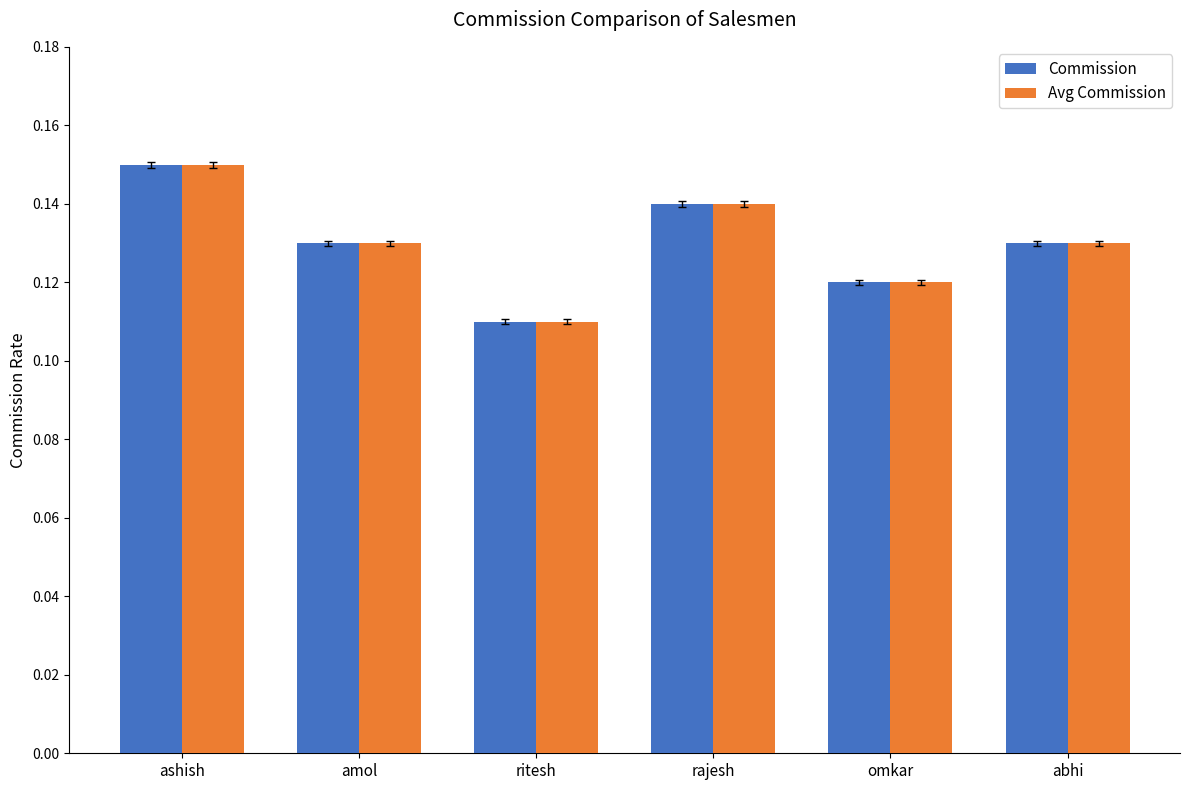

Is the value of Commission at amol greater than the value of Avg Commission at ritesh?

Yes